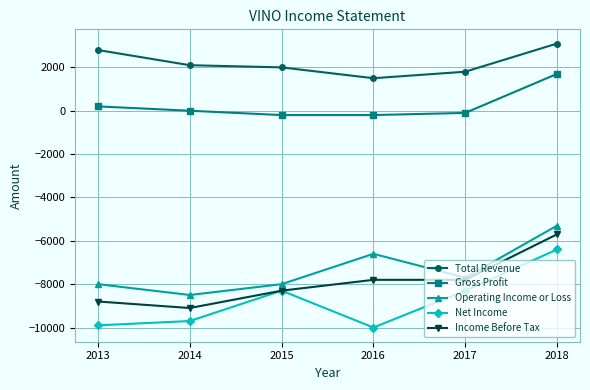

What is the value of the Gross Profit point at the 6th from the left?

1700